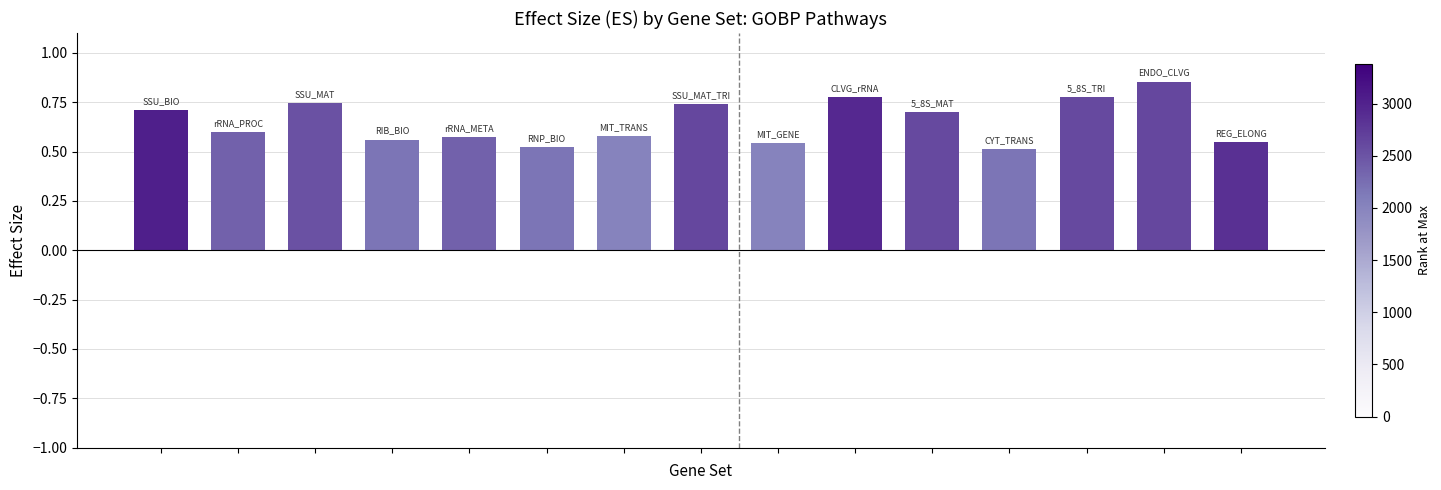

How many values are between 0 and 1?

15